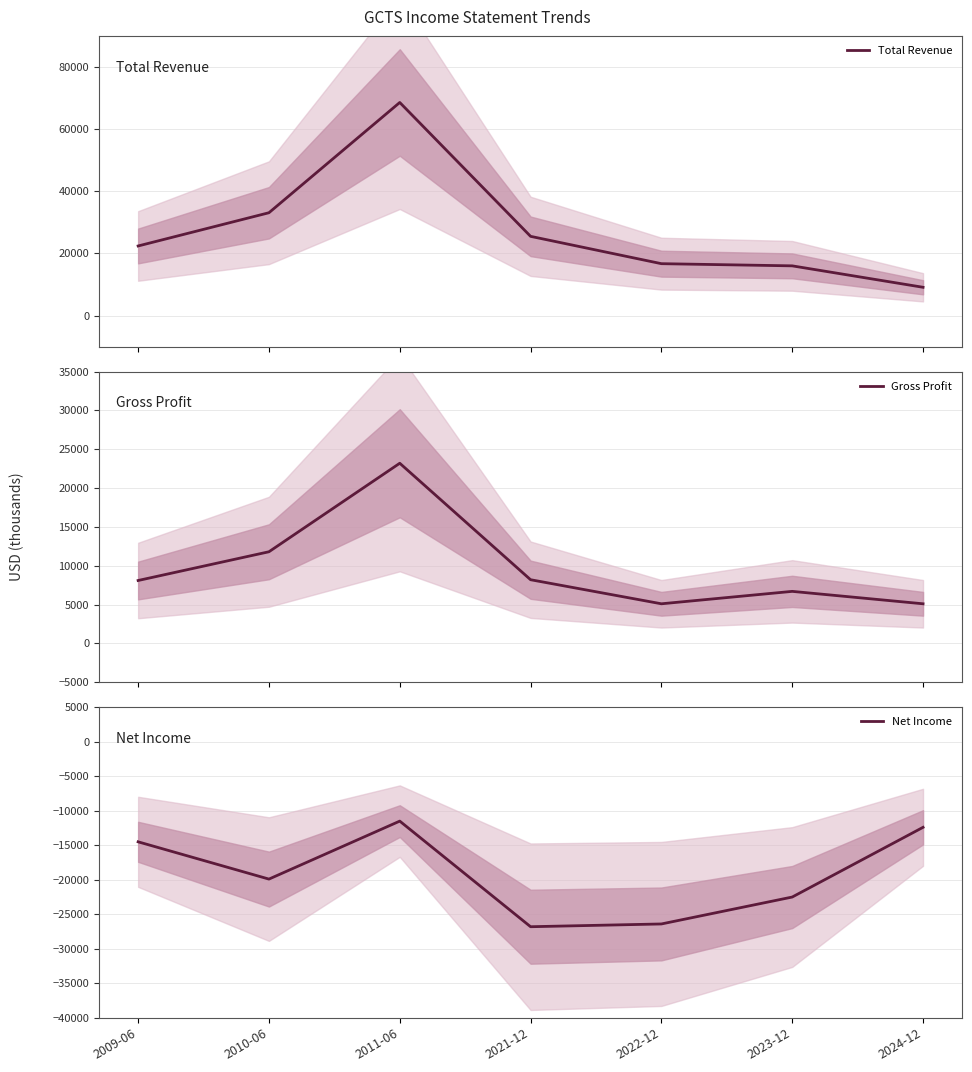

The Net Income series shows -11500 at 2011-06. True or false?

True